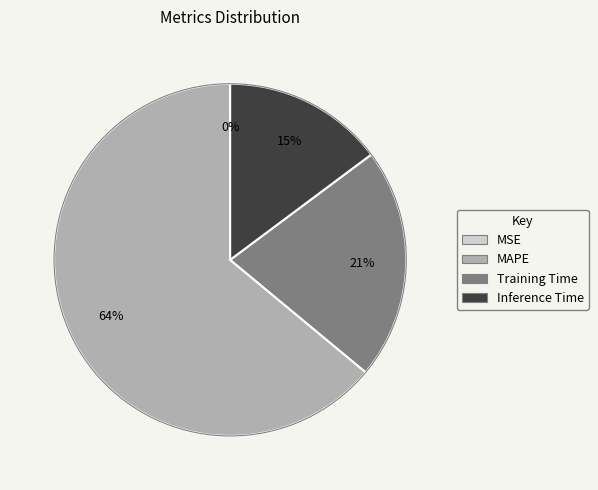

Which slice is the largest?

MAPE